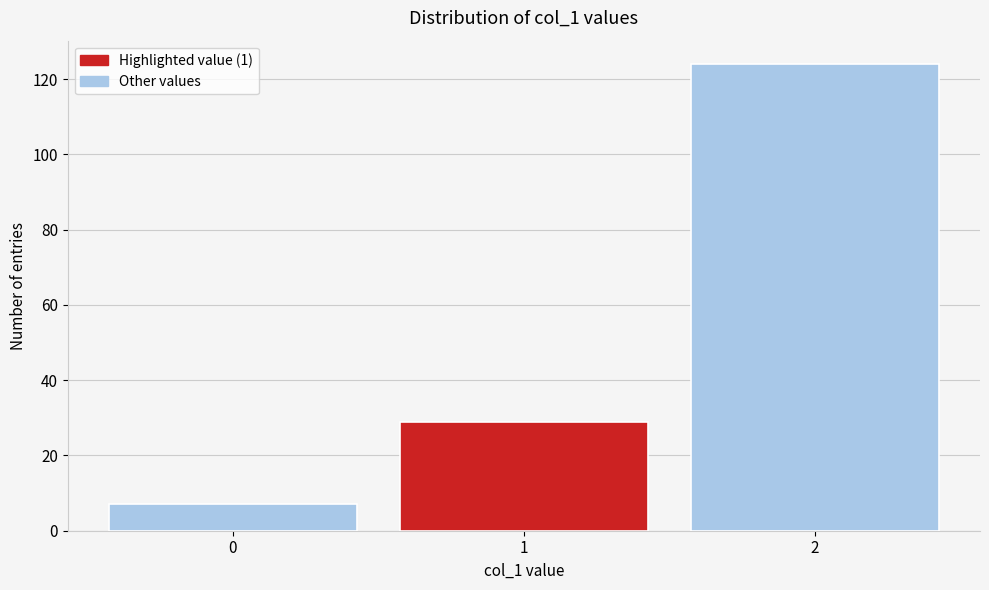

Reading left to right, what are all the values shown in this chart?

0=7	1=29	2=124